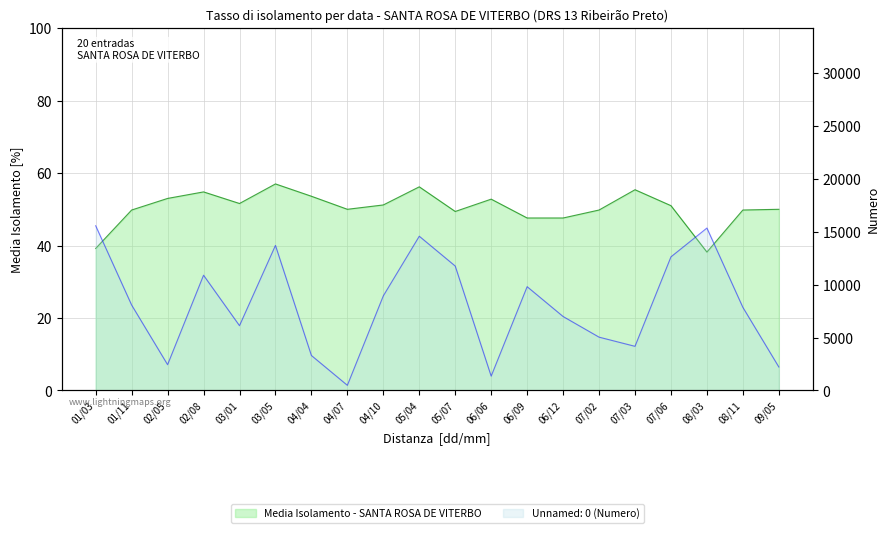

What is the average value of the media_isolamento series?

50.4